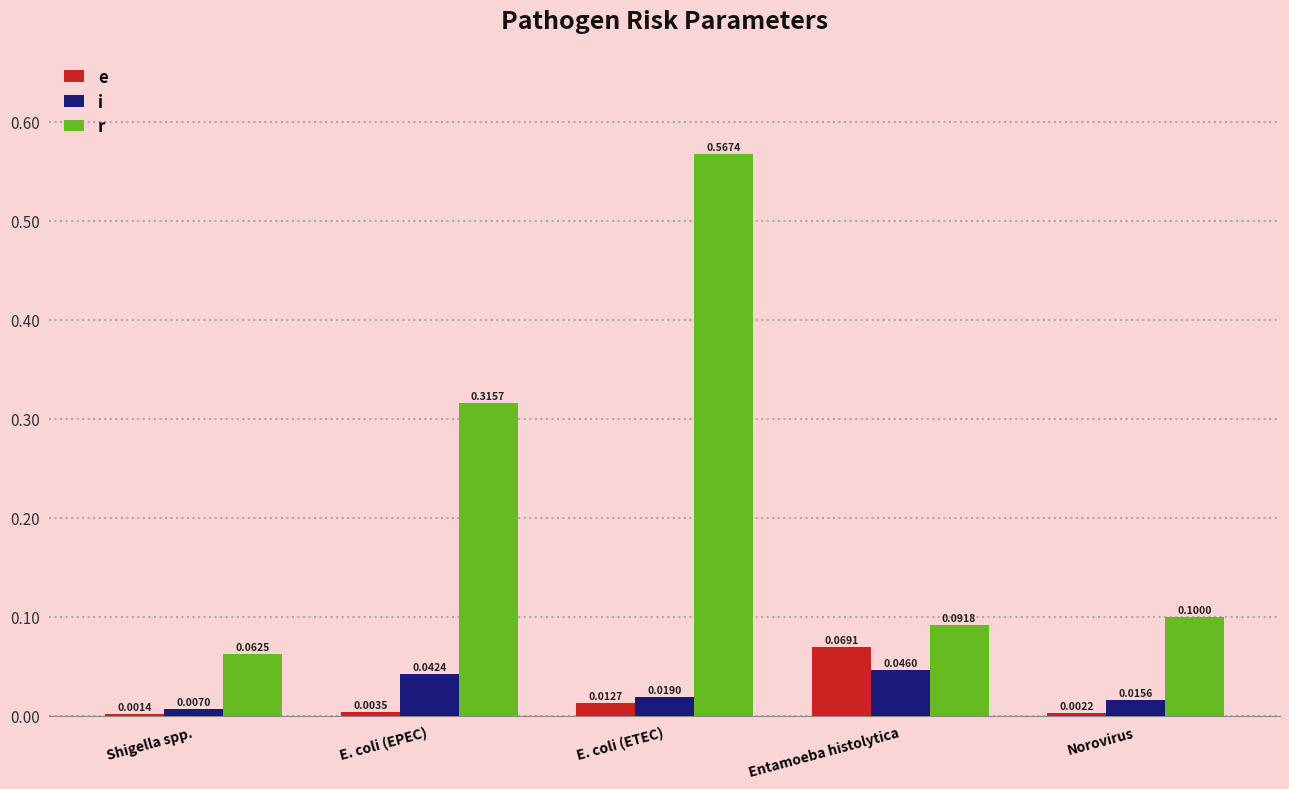

At which label is r closest to 0?

Shigella spp.